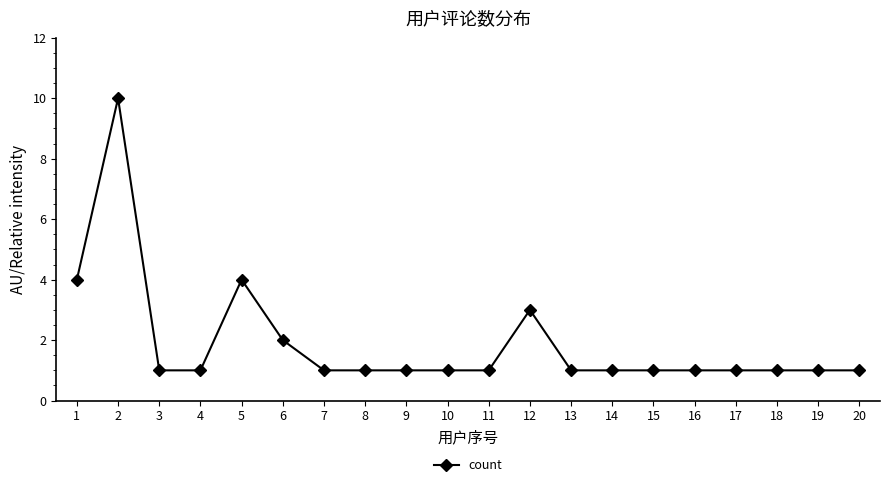

How many distinct data groups are displayed?

1